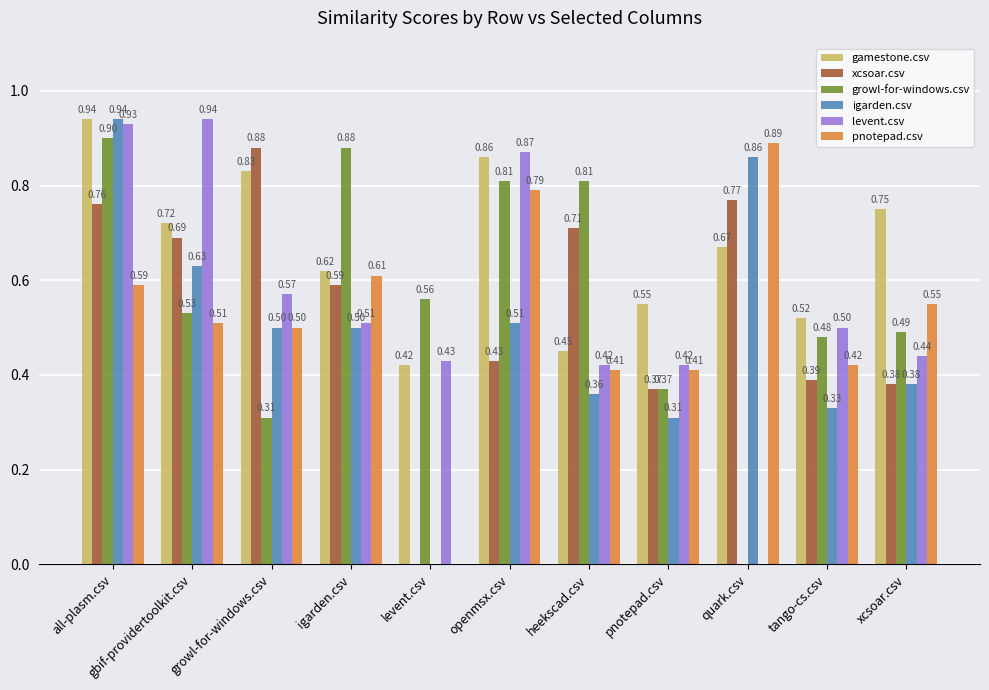

What is the sum of all growl-for-windows.csv values?

6.1